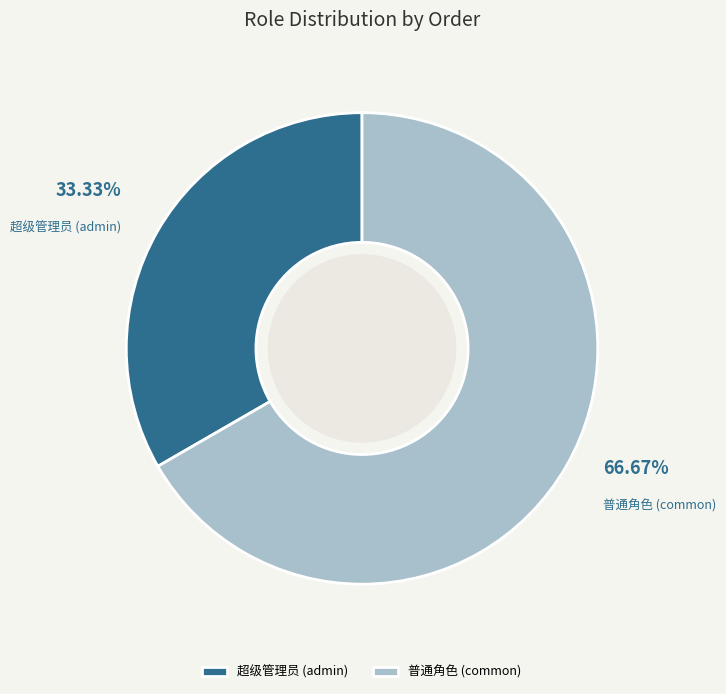

To the nearest percent, what is the difference between the 普通角色 (common) and 超级管理员 (admin) slice percentages?

33%